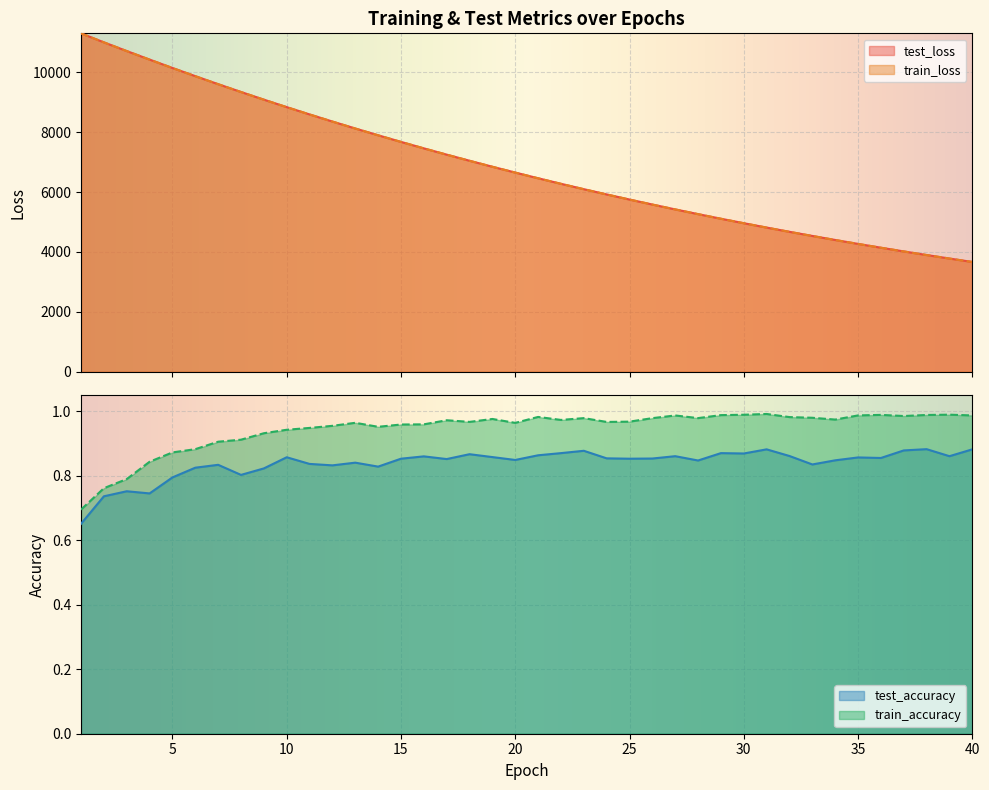

True or false: train_loss and test_accuracy intersect in this chart.

False